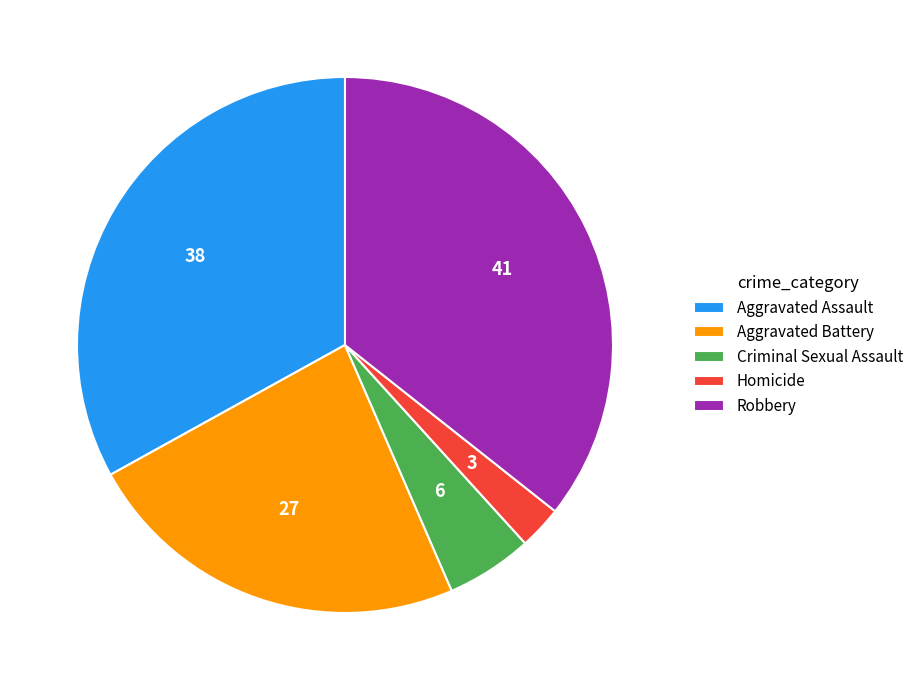

Is there any slice that represents more than half of the pie?

No